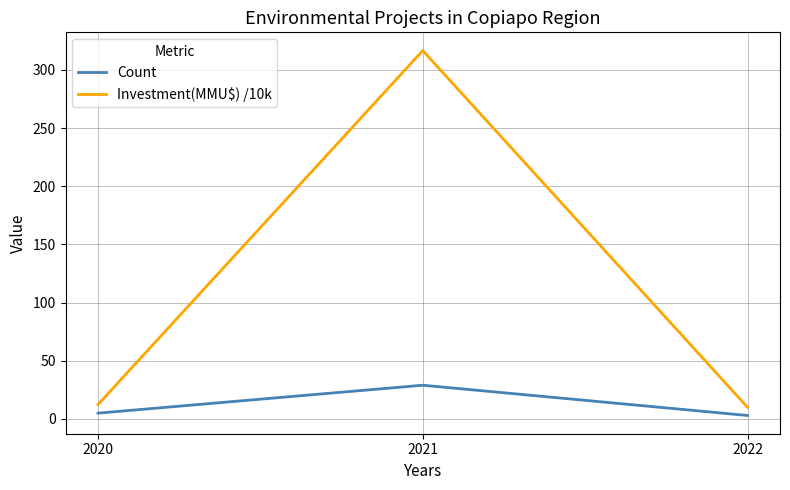

Which series has the widest spread of values?

Investment(MMU$) /10k